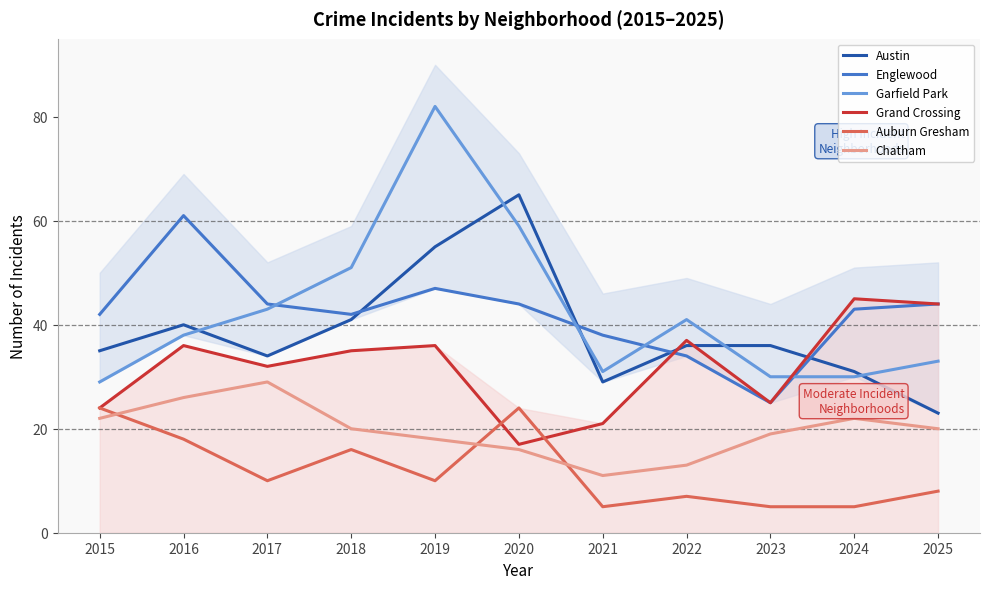

What is the difference between the second highest and minimum values in the Englewood series?

22